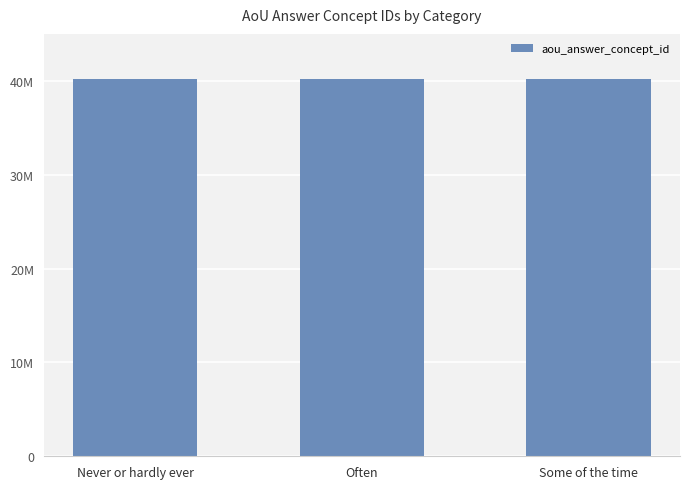

Does the chart contain any negative values?

No